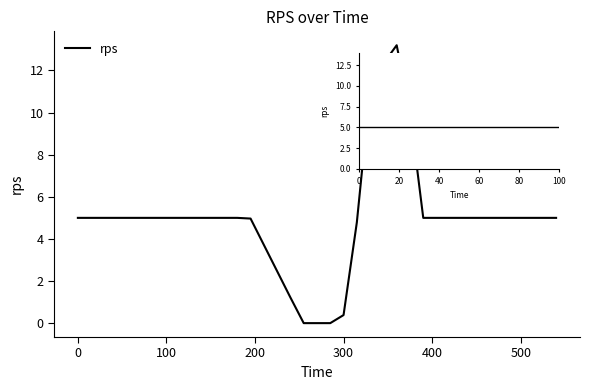

What is the greatest value displayed?

13.2